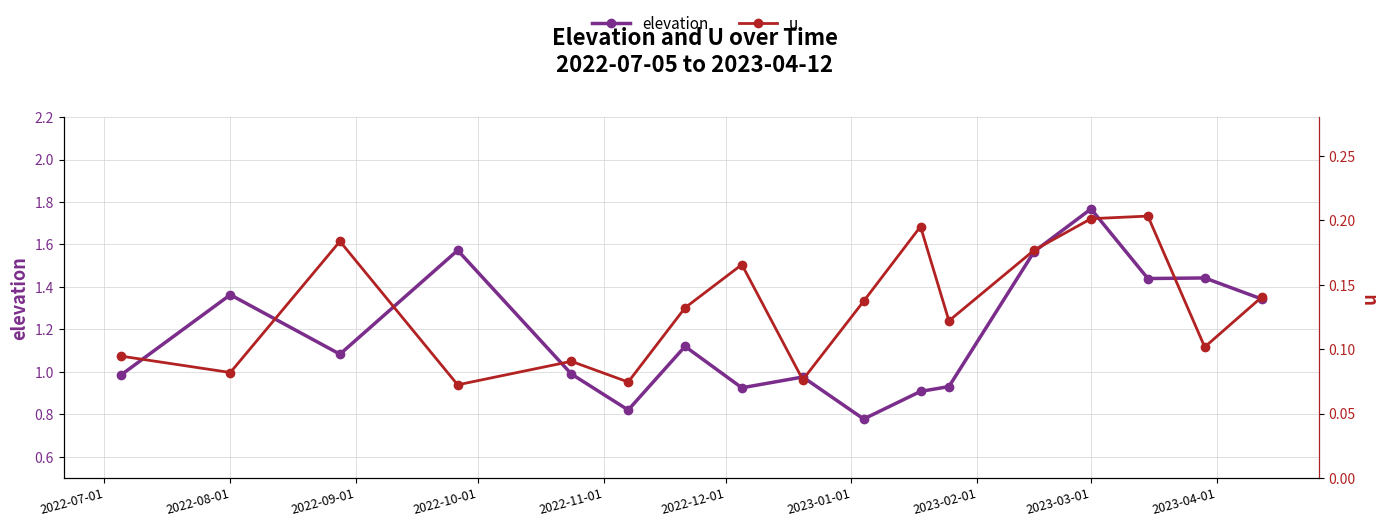

What is the difference between the u values at 2022-11-01 and 13?

0.1